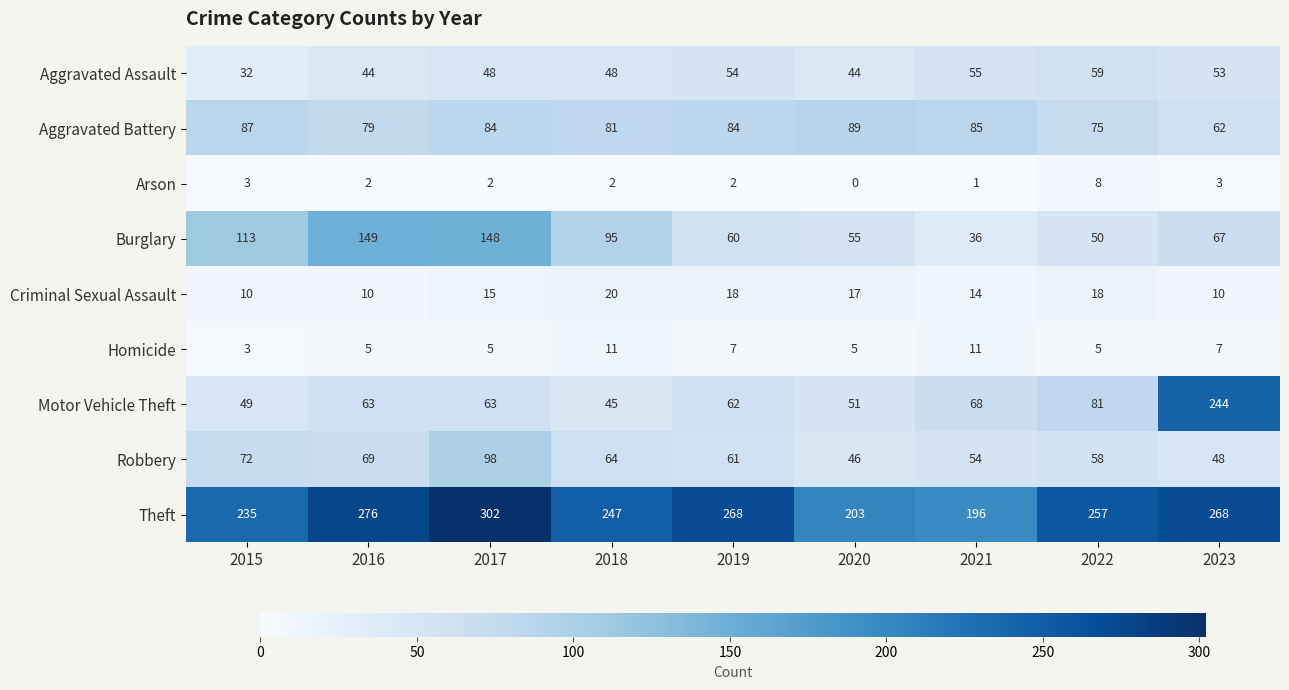

Where is Aggravated Battery nearest to the value 75?

2022